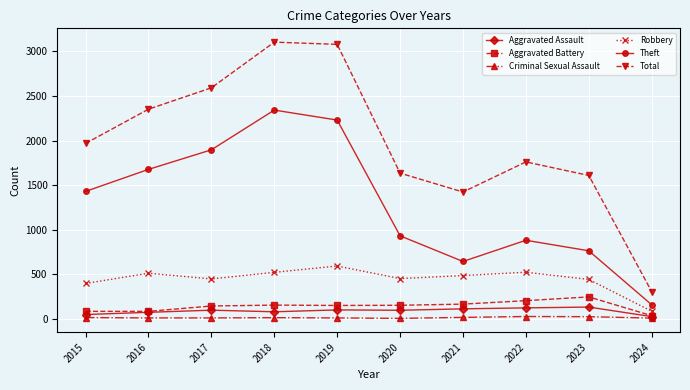

At which label does Total reach its minimum?

2024